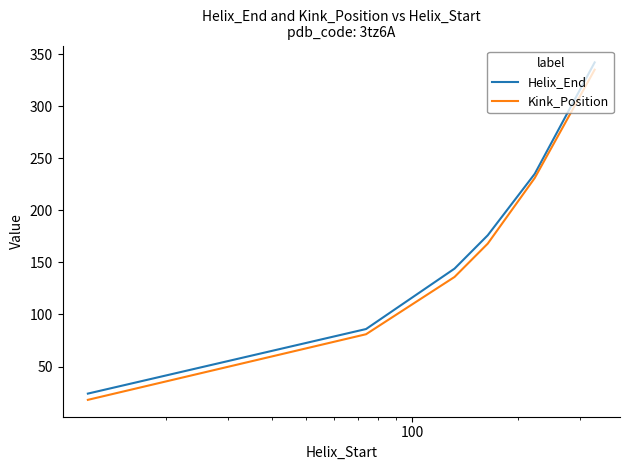

What is the difference between the maximum and second lowest values in the Kink_Position series?

254